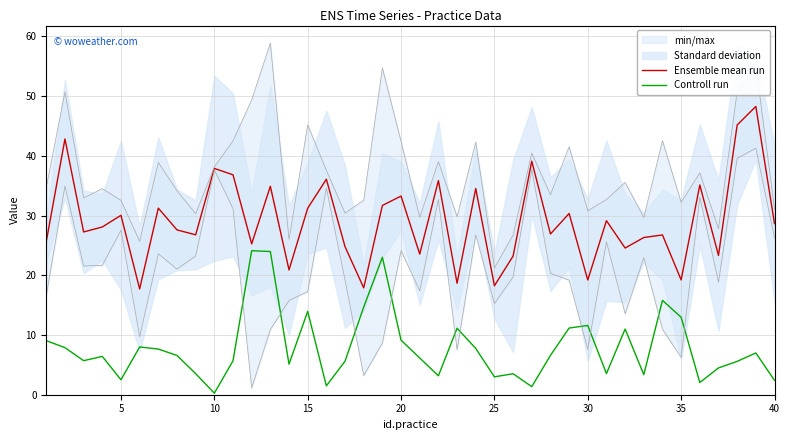

Does the chart display data point markers on the line(s)?

No